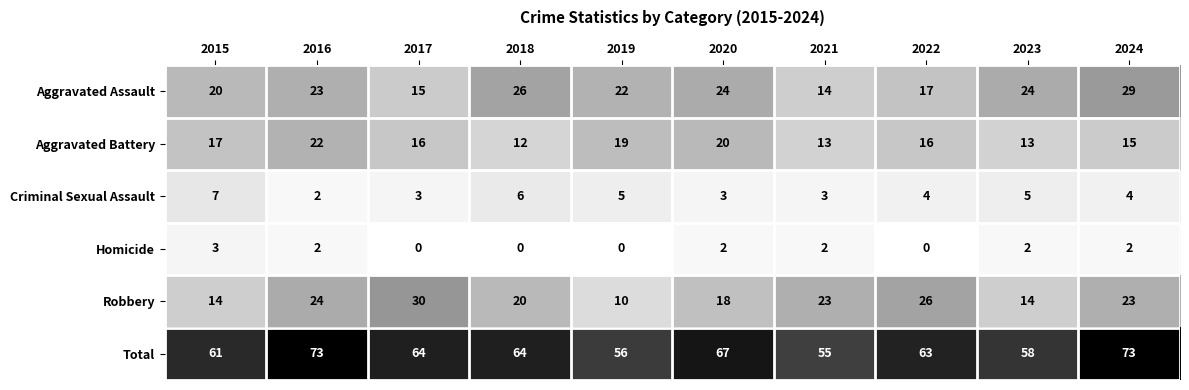

List the series in order of their peak value, lowest first.

Homicide, Criminal Sexual Assault, Aggravated Battery, Aggravated Assault, Robbery, Total